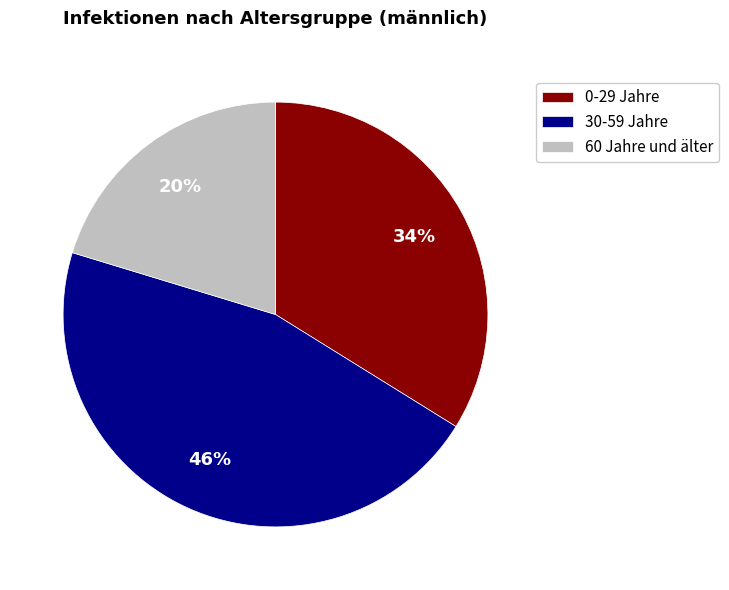

Do 30-59 Jahre and 0-29 Jahre together represent more than half of the pie?

Yes